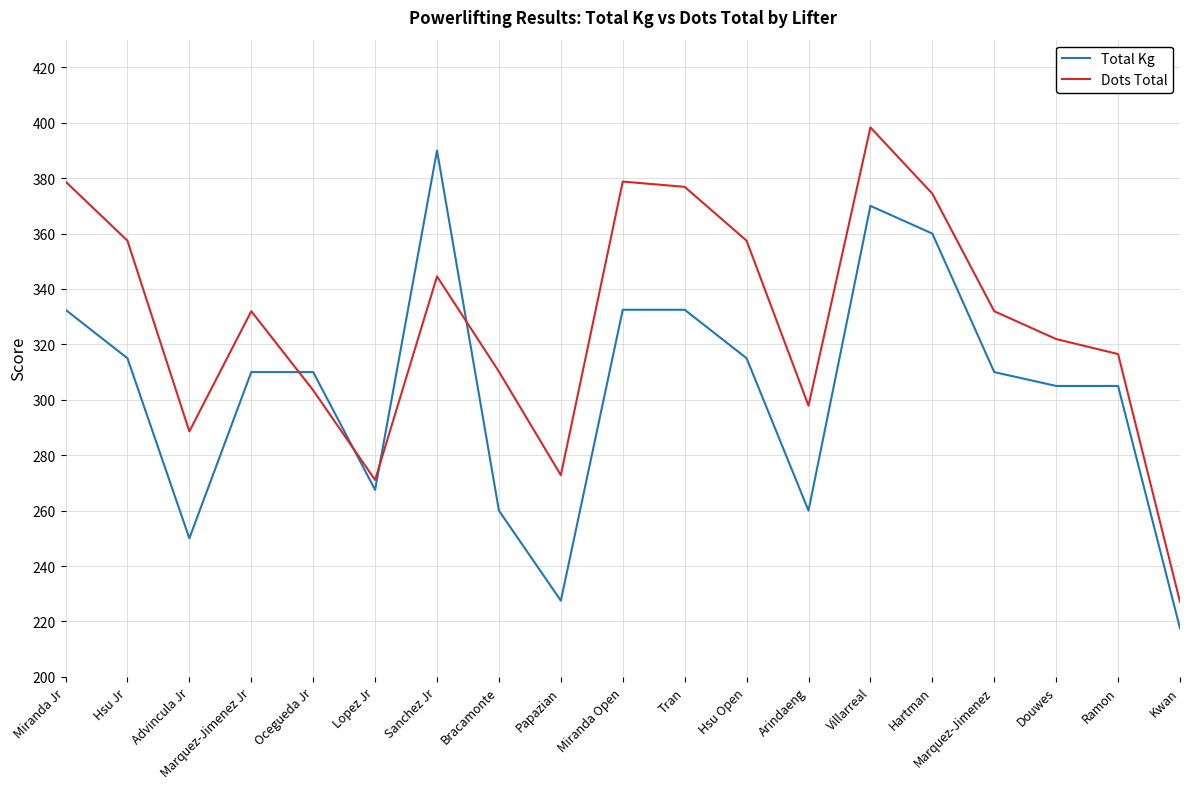

Is this an area chart (filled region under the line)?

No